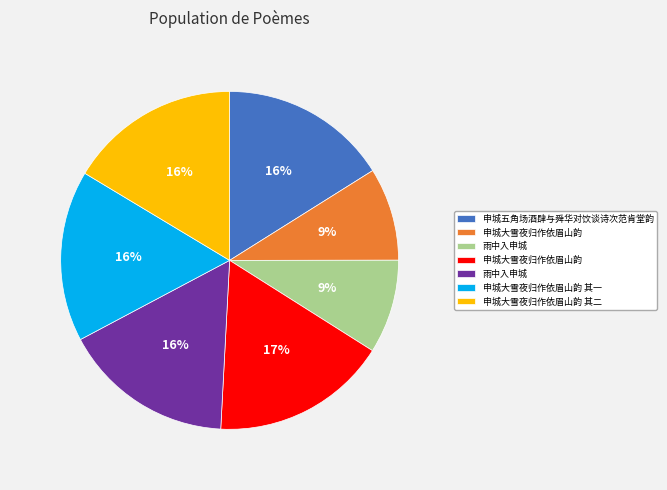

Does any single category account for the majority?

No